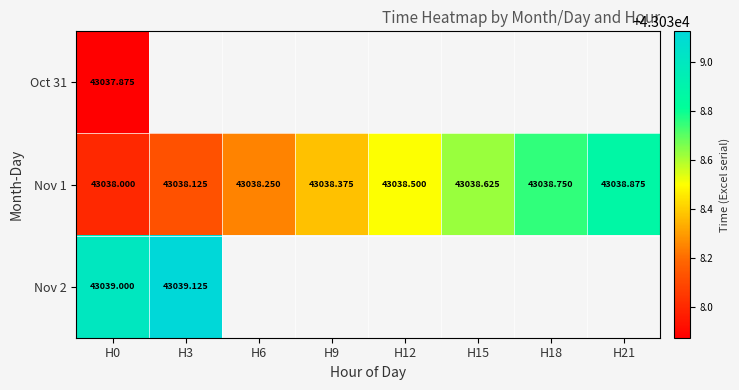

What is the difference between the maximum and minimum values in the Nov 1 series?

0.9